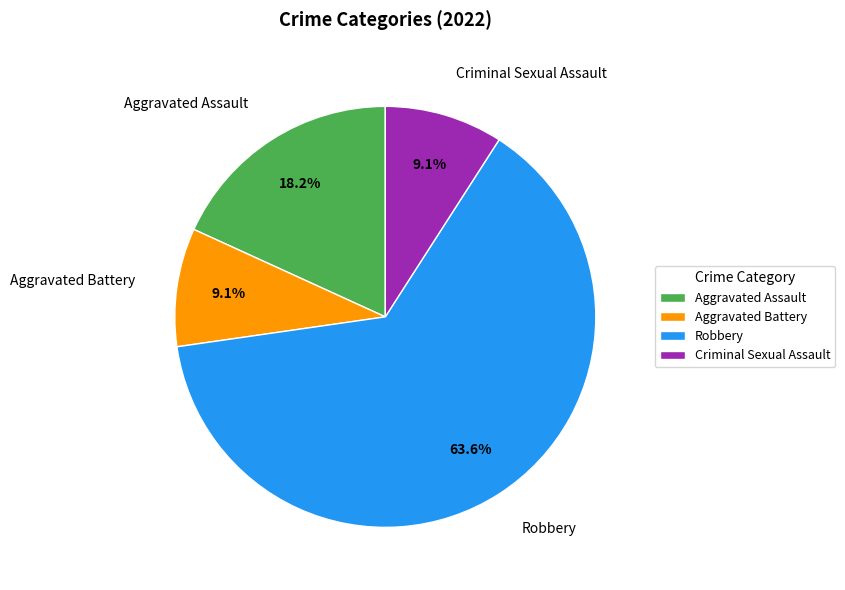

Which has a higher value, Aggravated Assault or Aggravated Battery?

Aggravated Assault